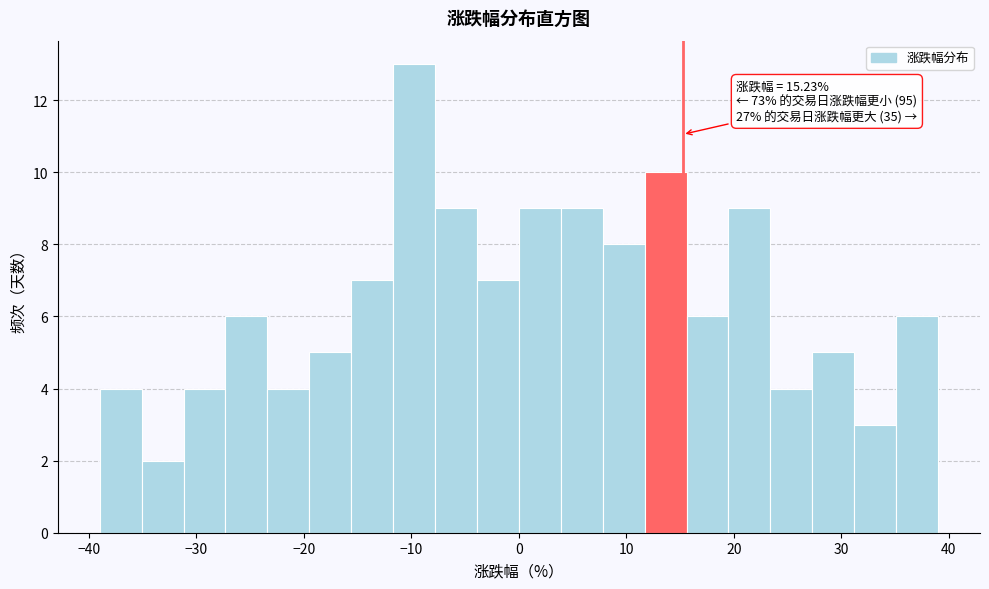

Around what value on the x-axis is the tallest bar? Give the approximate position of its centre, as read against the axis.

-10